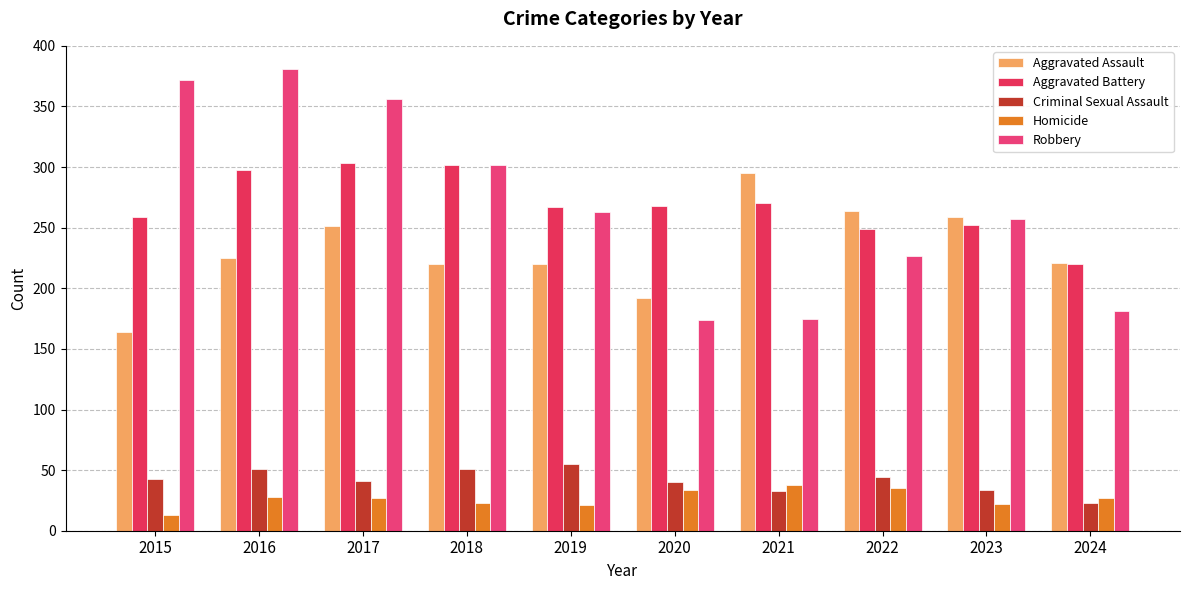

The value of Criminal Sexual Assault at 2019 is 86. True or false?

False